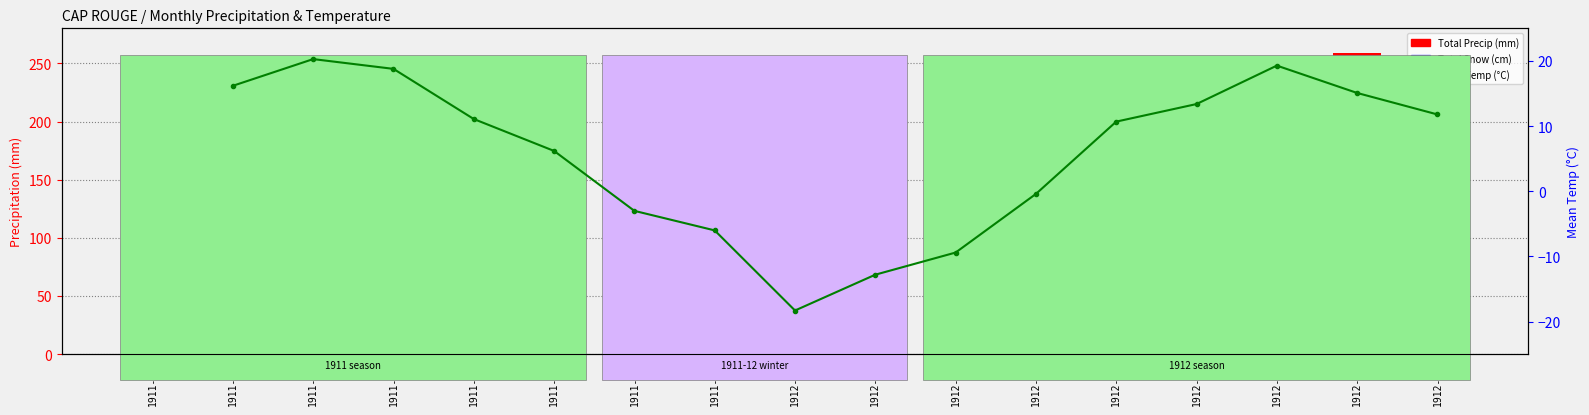

Which series has the widest spread of values?

Total Precip (mm)